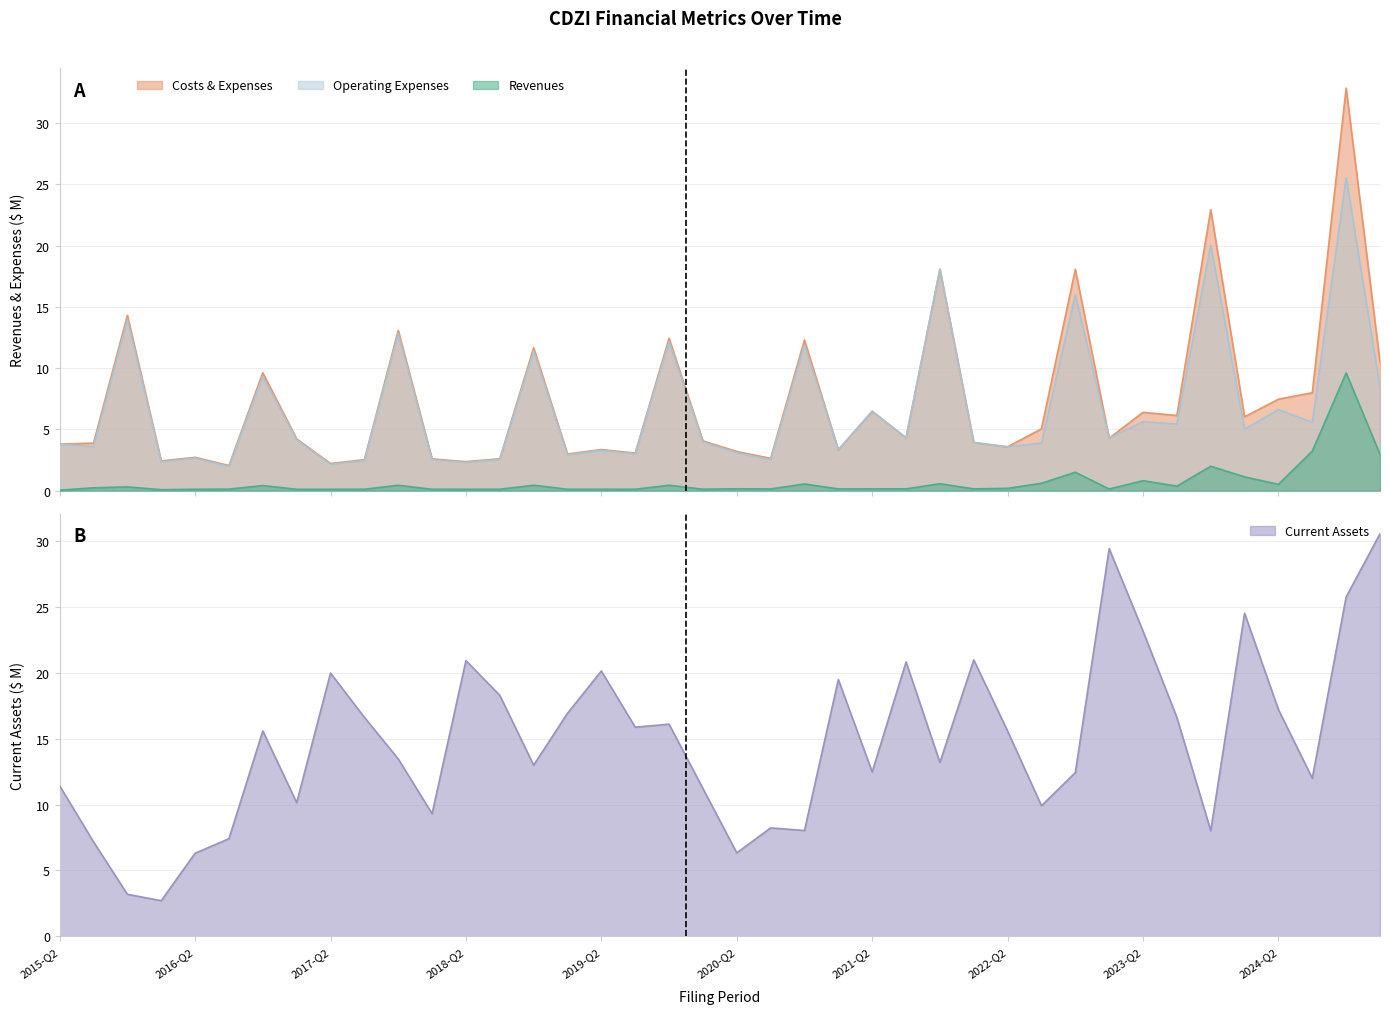

Reading right to left, list all the values displayed in this chart.

Revenues: 3.0	9.6	3.2	0.5	1.1	2.0	0.4	0.8	0.1	1.5	0.6	0.2	0.1	0.6	0.1	0.1	0.1	0.5	0.1	0.1	0.1	0.4	0.1	0.1	0.1	0.4	0.1	0.1	0.1	0.4	0.1	0.1	0.1	0.4	0.1	0.1	0.1	0.3	0.2	0.0
Costs & Expenses: 10.5	32.9	8.0	7.5	6.0	22.9	6.1	6.4	4.3	18.1	5.0	3.6	3.9	18.1	4.3	6.5	3.3	12.3	2.6	3.2	4.1	12.4	3.1	3.4	3.0	11.7	2.6	2.4	2.6	13.1	2.5	2.2	4.2	9.6	2.0	2.7	2.4	14.3	3.9	3.8
Operating Expenses: 8.4	25.6	5.6	6.6	5.0	20.0	5.4	5.6	4.3	16.0	3.9	3.6	3.9	18.1	4.3	6.5	3.3	11.9	2.5	3.1	4.0	12.2	3.0	3.3	2.9	11.4	2.5	2.3	2.5	12.8	2.5	2.1	4.2	9.3	2.0	2.6	2.4	14.0	3.6	3.8
Current Assets: 30.6	25.8	12.0	17.2	24.5	8.0	16.6	23.2	29.5	12.4	9.9	15.6	21.0	13.2	20.8	12.5	19.5	8.0	8.2	6.3	11.2	16.1	15.9	20.2	16.9	13.0	18.3	20.9	9.3	13.5	16.6	20.0	10.2	15.6	7.4	6.3	2.7	3.2	7.2	11.4